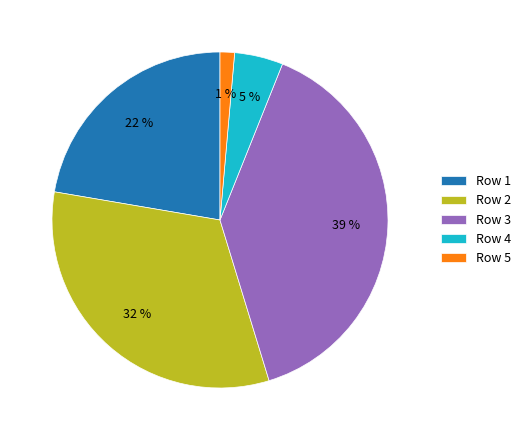

What percentage is the Row 3 slice, to the nearest percent?

39%